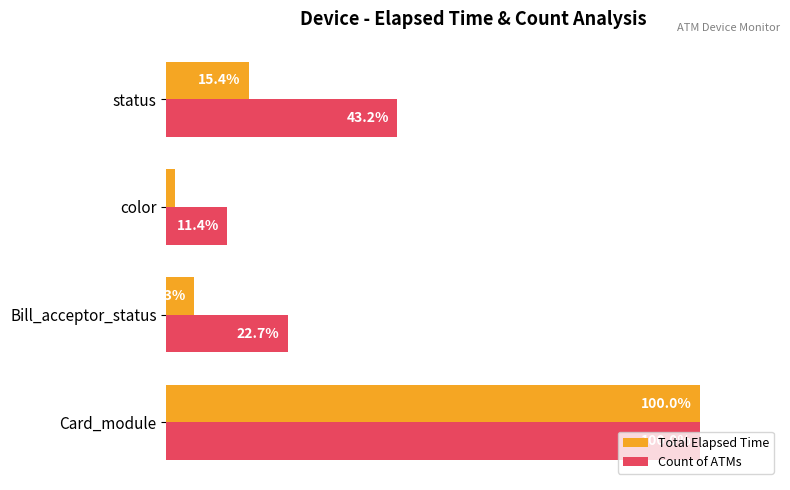

At which category is the sum across all series the highest?

Card_module